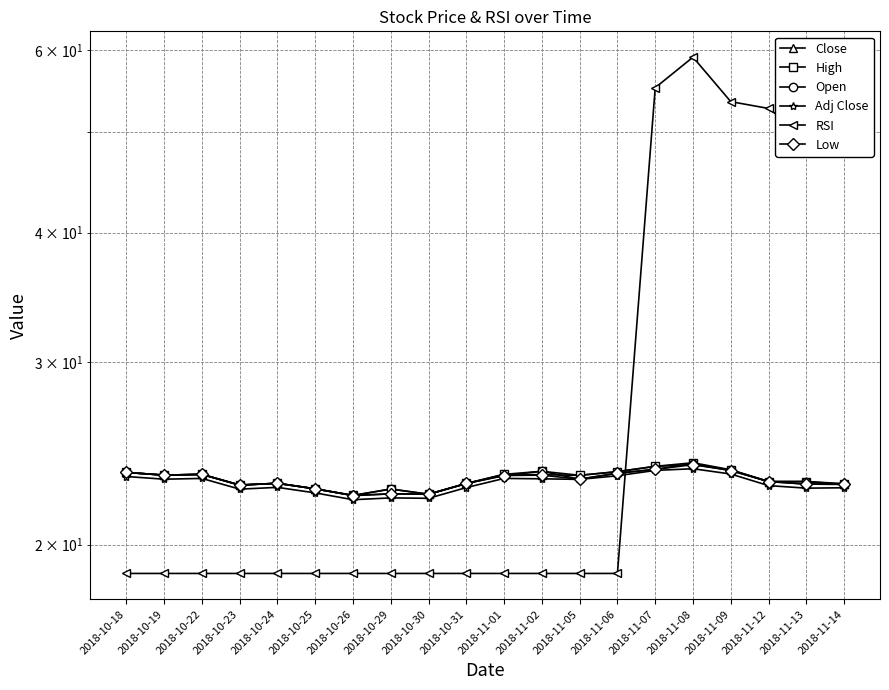

Which has a higher value, 2018-11-14 or 2018-11-09?

2018-11-09